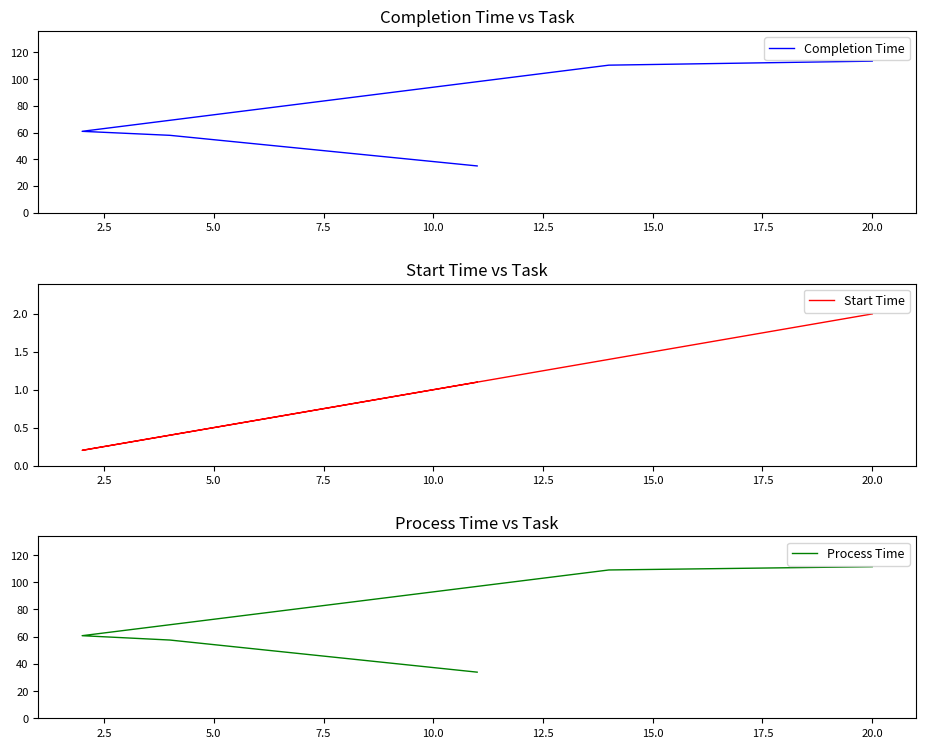

True or false: Completion Time and Process Time intersect in this chart.

False